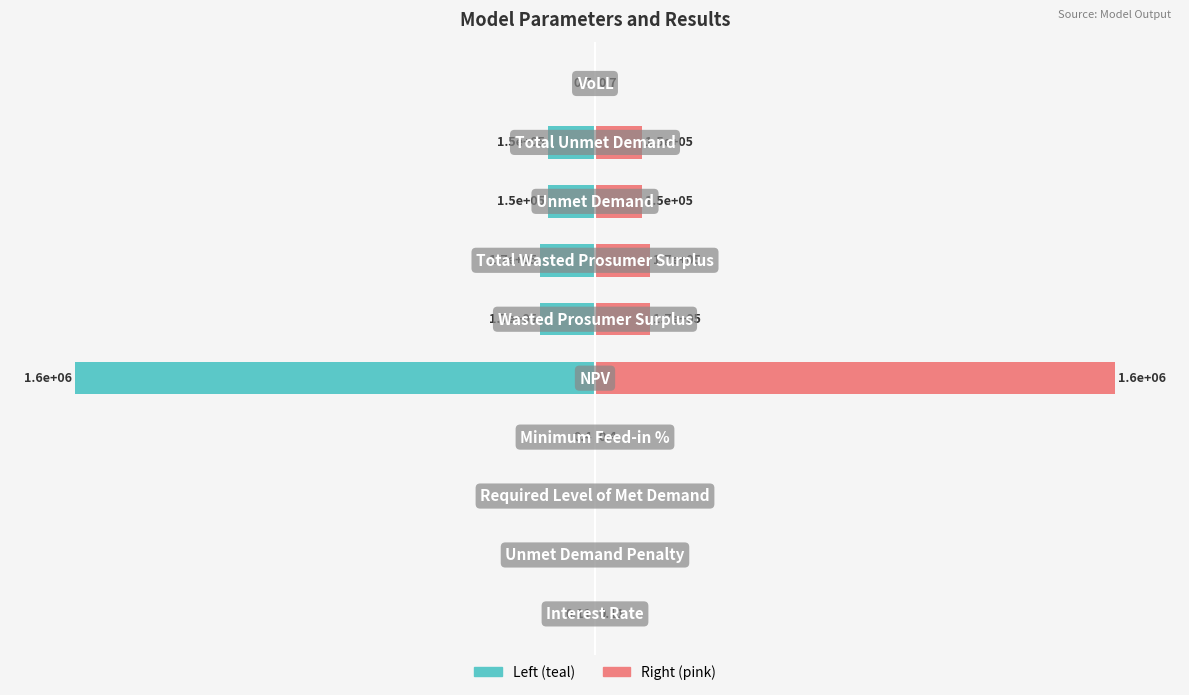

List the labels in order of Value (normalized left) value, smallest first.

4, 5, 6, 7, 8, 9, 3, 0, 1, 2